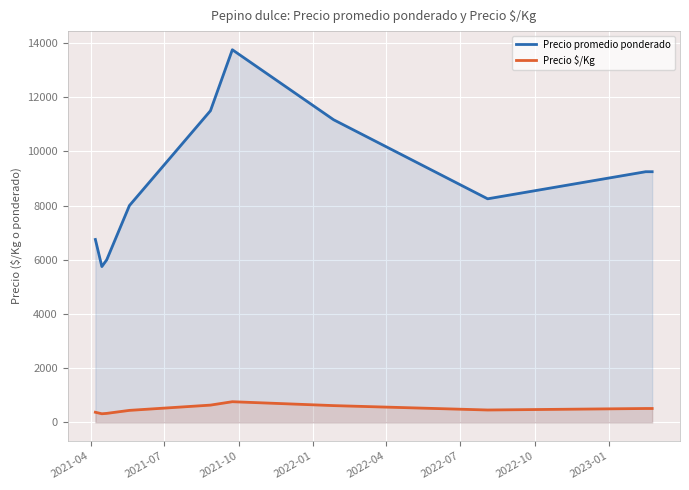

Which series has the largest range (max minus min)?

Precio promedio ponderado